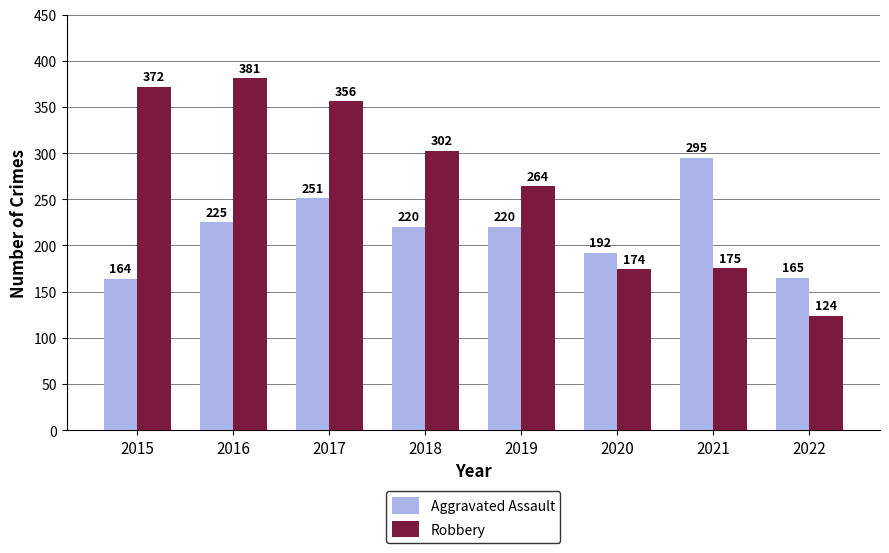

What is the spread (max minus min) of values at 2018?

82